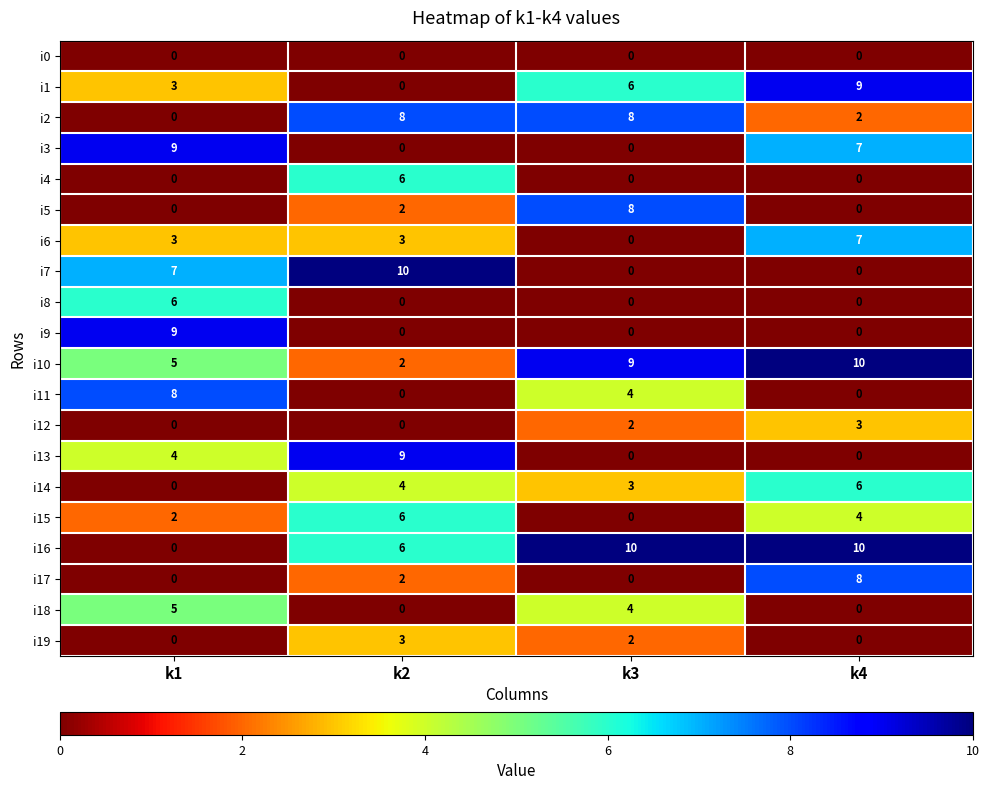

Between k1 and k3, which series saw the biggest shift?

i16